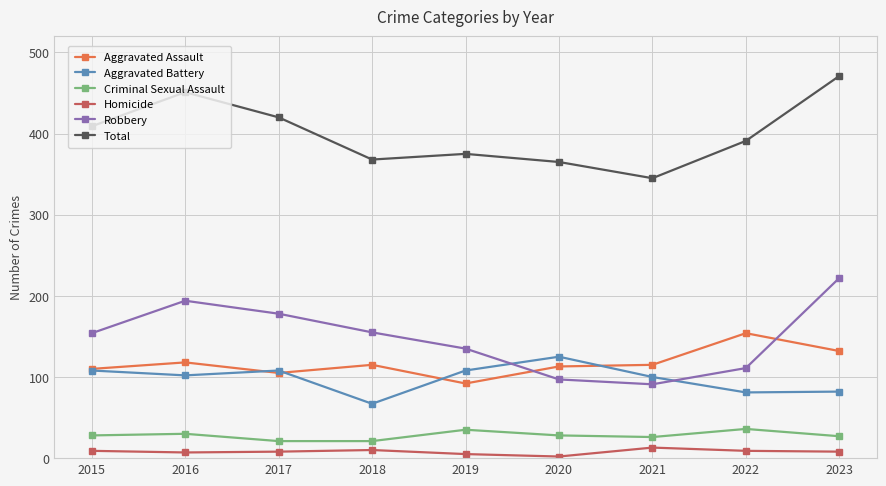

Is this an area chart (filled region under the line)?

No